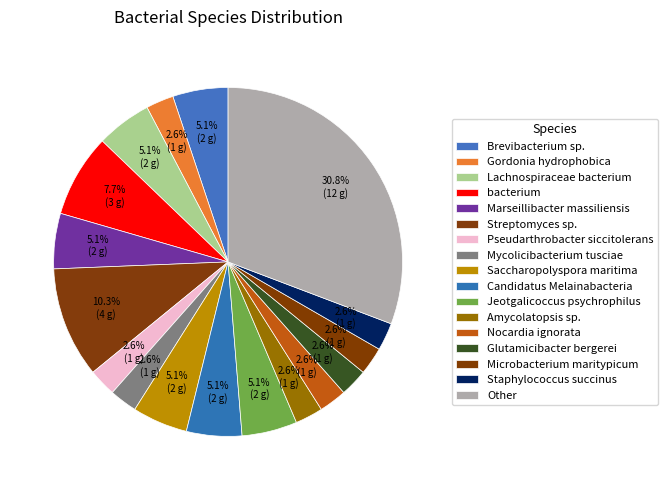

To the nearest percent, what percentage of the pie is Lachnospiraceae bacterium?

5%